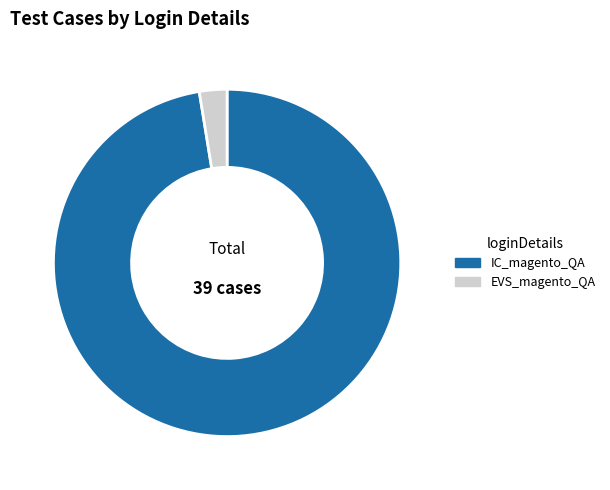

The IC_magento_QA slice represents 97% of the pie. True or false?

True